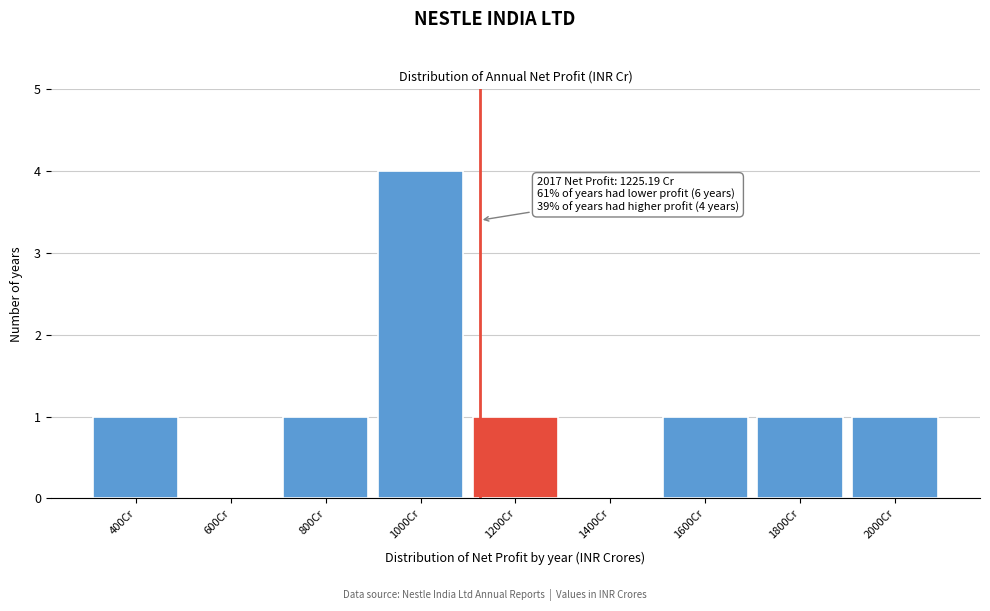

Reading left to right, transcribe all the data shown in this chart.

400Cr=1	600Cr=0	800Cr=1	1000Cr=4	1200Cr=1	1400Cr=0	1600Cr=1	1800Cr=1	2000Cr=1